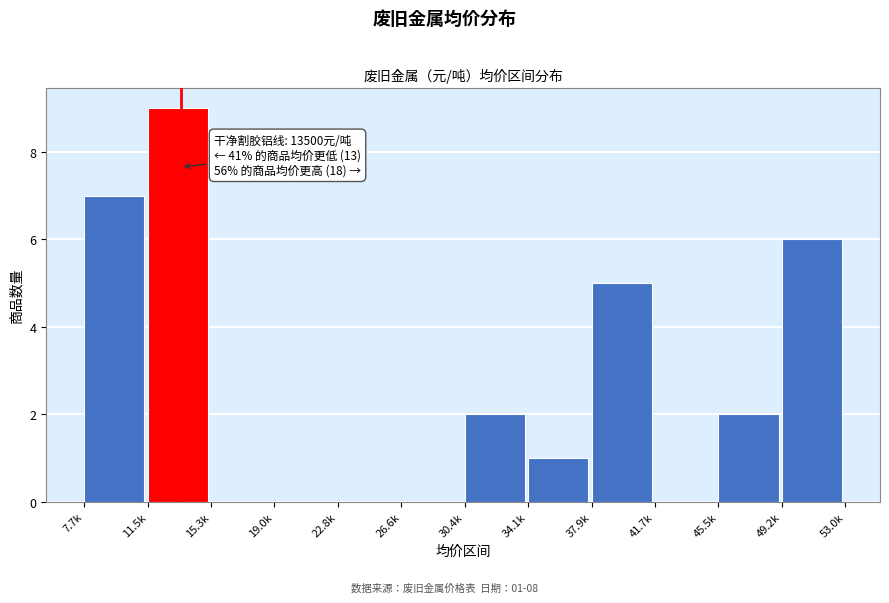

Reading left to right, list all the values displayed in this chart.

7.7k=7	11.5k=9	15.3k=0	19.0k=0	22.8k=0	26.6k=0	30.4k=2	34.1k=1	37.9k=5	41.7k=0	45.5k=2	49.2k=6